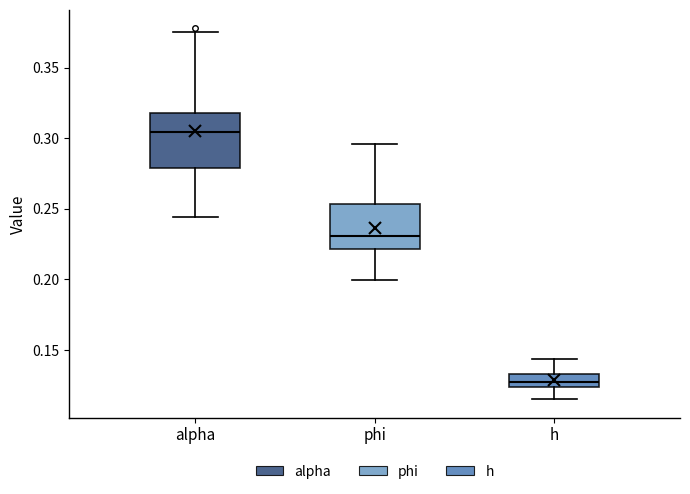

Which box is the tallest, from its lower edge to its upper edge?

alpha